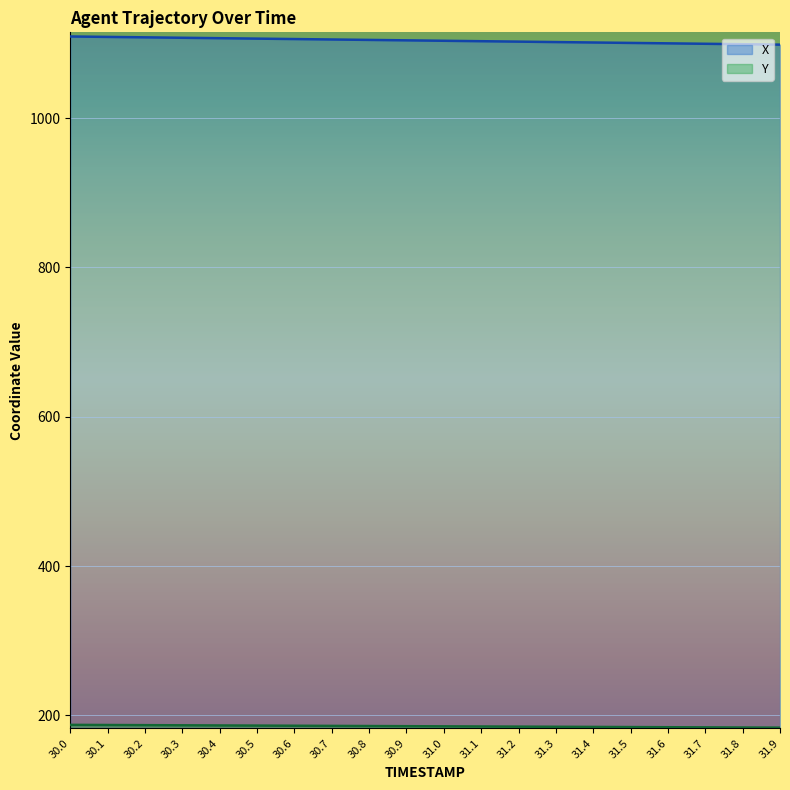

What is the difference between the second highest and second lowest values in the Y series?

3.4